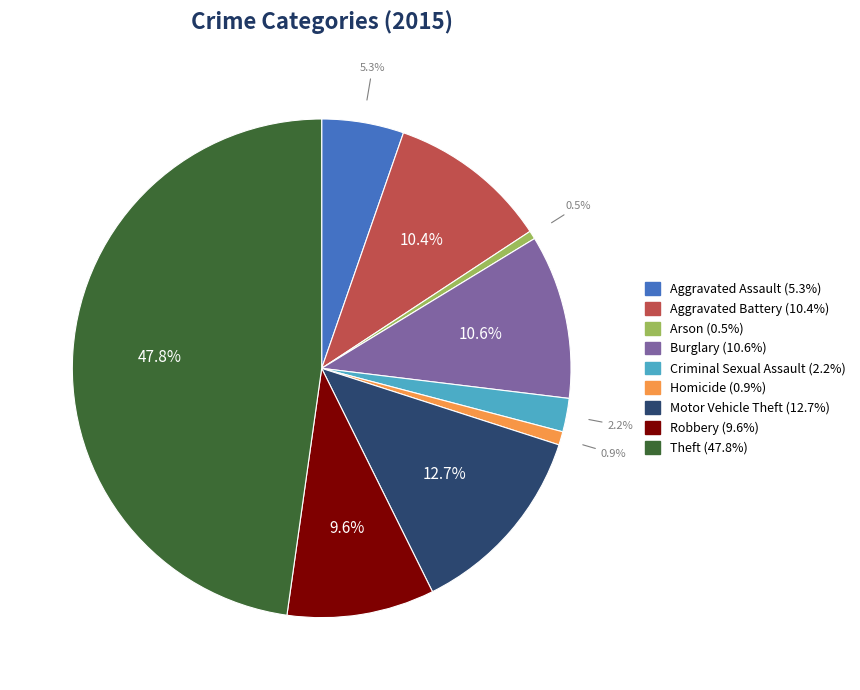

To the nearest percent, what percentage of the pie is Robbery?

10%